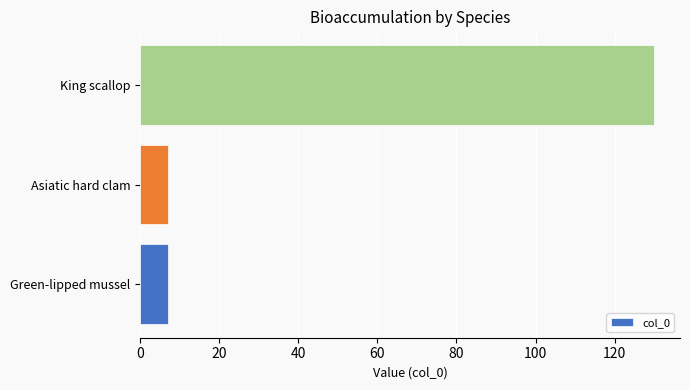

What is the sum of all values?

144